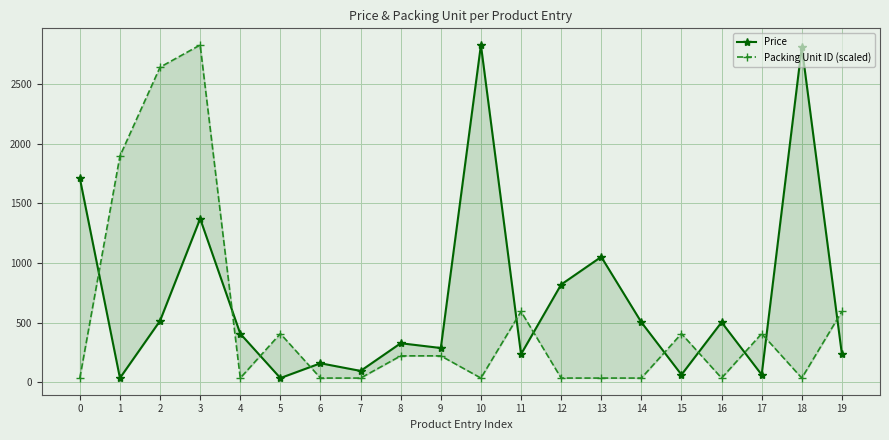

Between which two adjacent categories do Packing Unit ID (scaled) and Price first intersect?

0 and 1